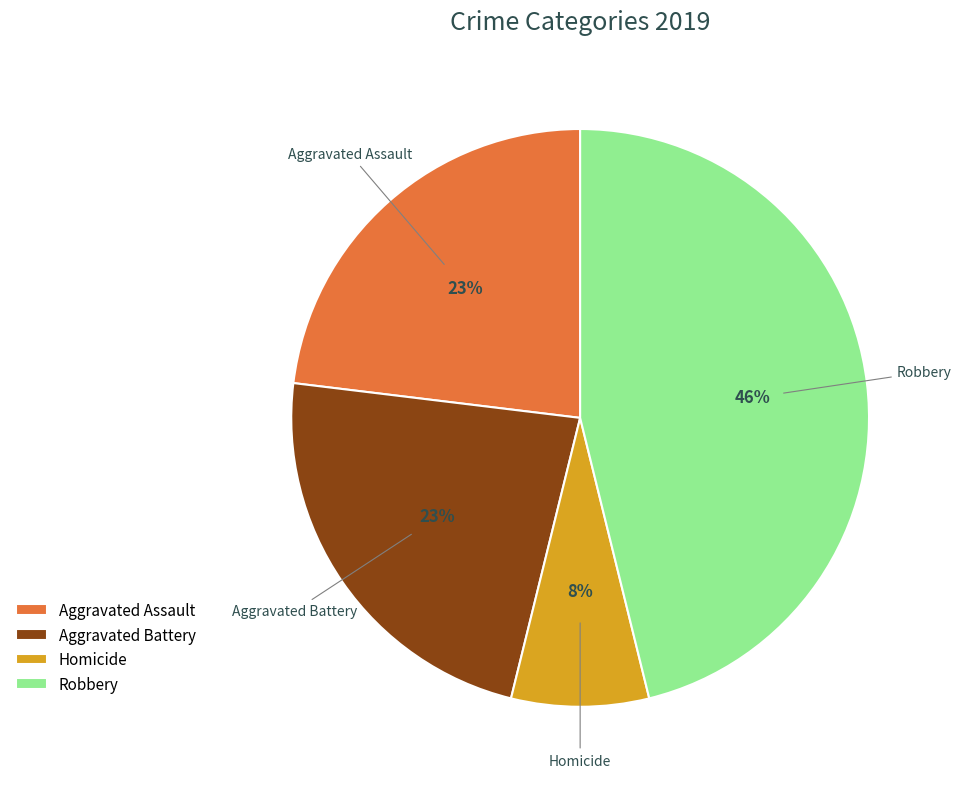

What is the ratio of the value at Homicide to the value at Aggravated Assault?

0.3